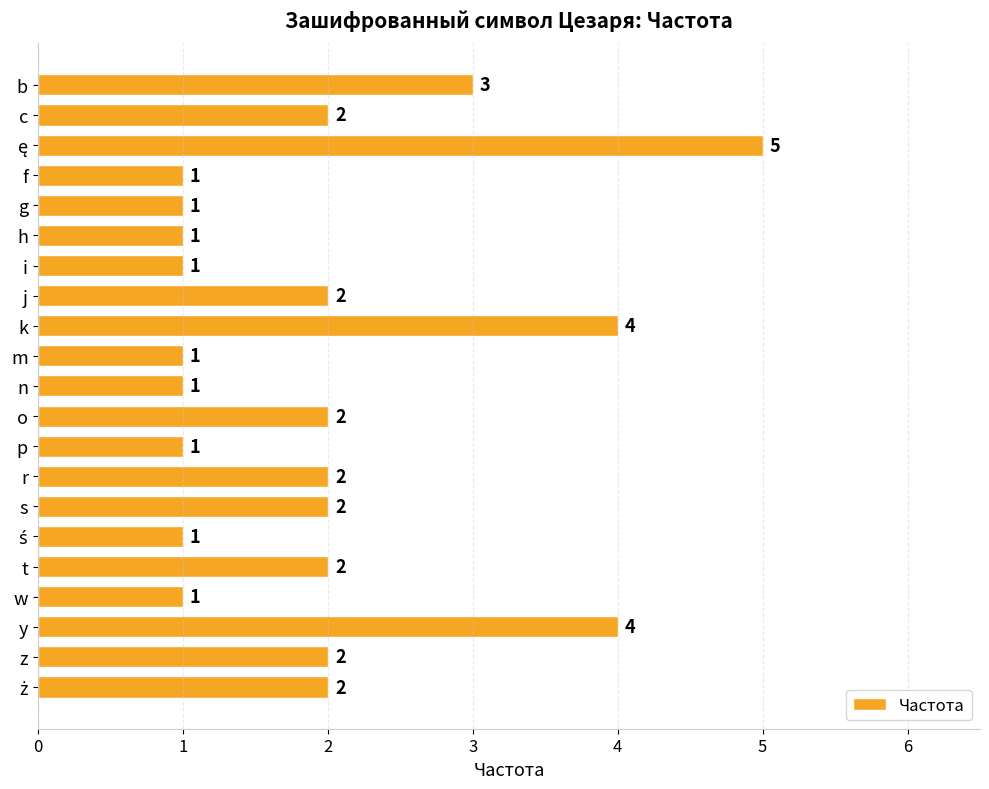

What is the ratio of the value at r to the value at c?

1.0